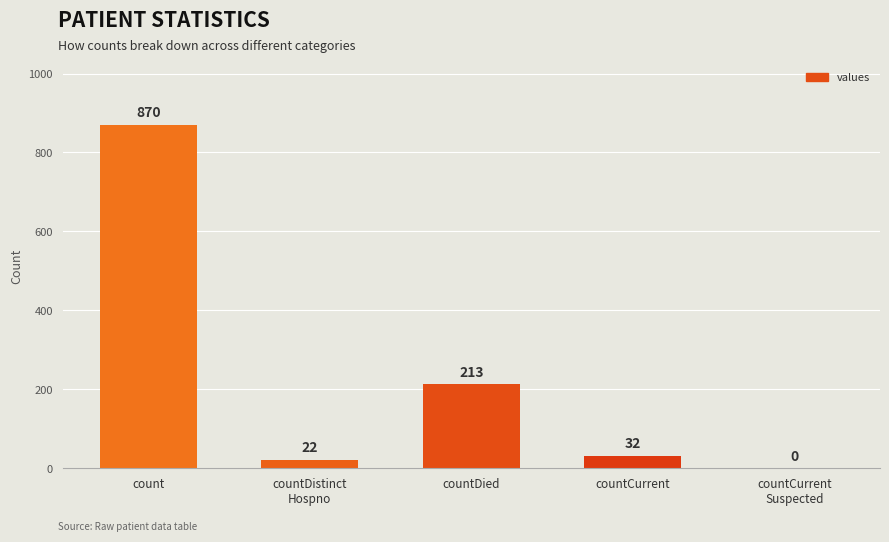

What is the change in value from countDied to countCurrent?

-181